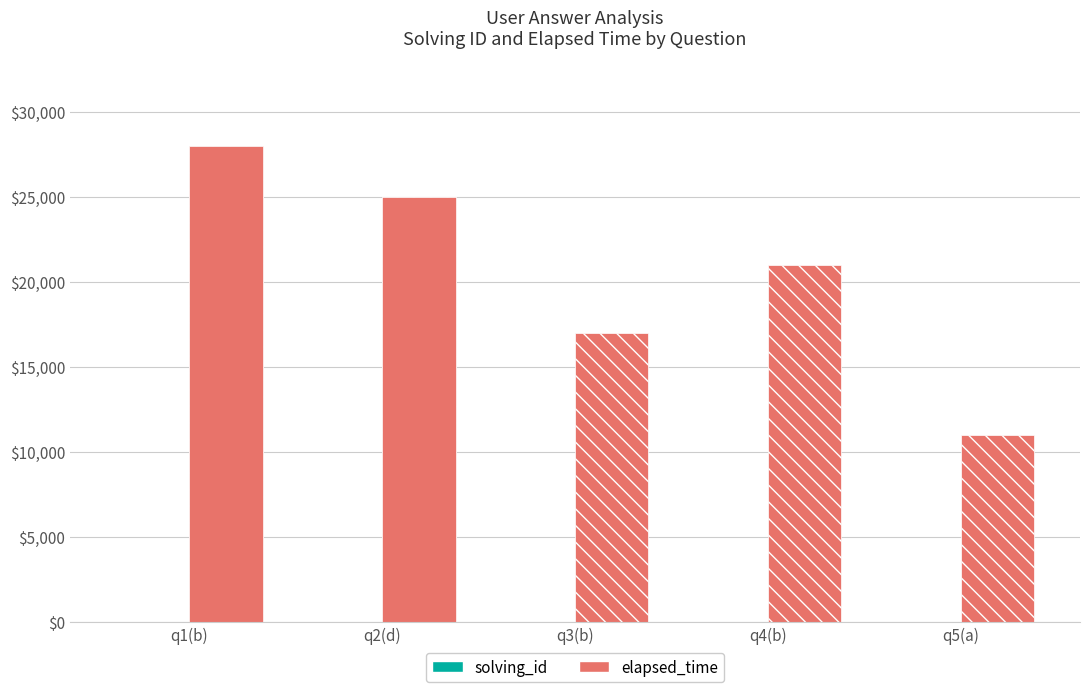

What is the label of the 5th bar from the right?

q1(b)